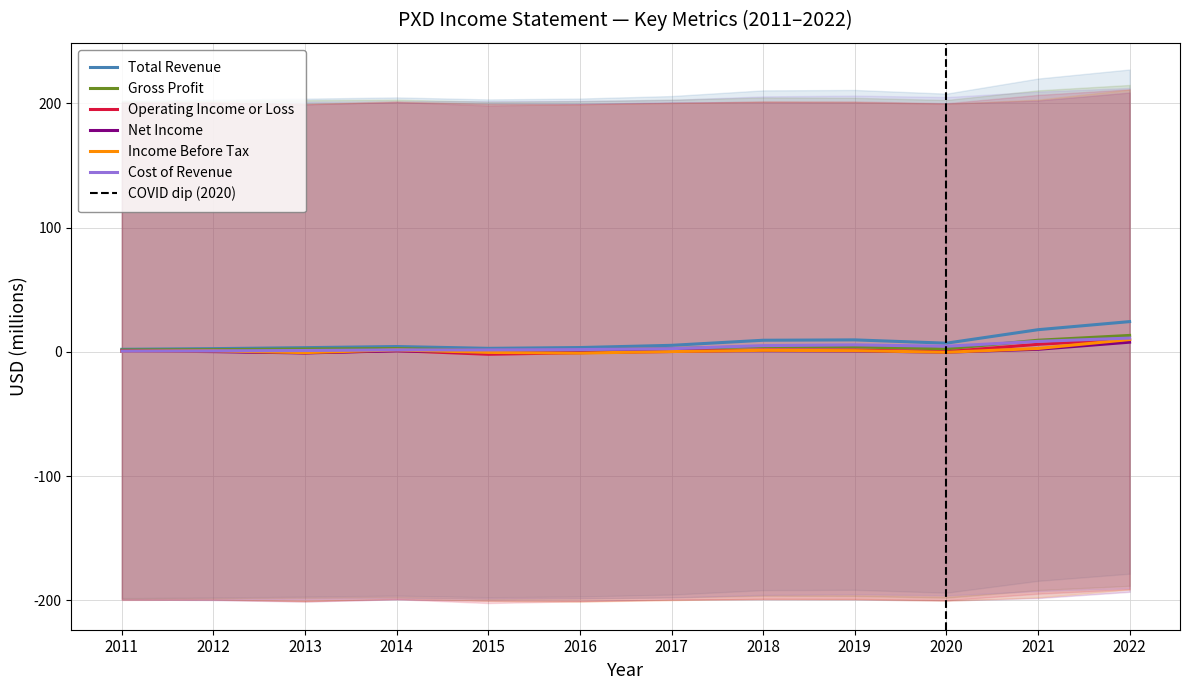

Reading right to left, extract all data points from this chart.

Total Revenue: 2022=24.4	2021=17.9	2020=7.0	2019=9.7	2018=9.4	2017=5.3	2016=3.5	2015=2.9	2014=4.3	2013=3.4	2012=2.6	2011=2.1
Gross Profit: 2022=13.3	2021=9.4	2020=2.5	2019=4.0	2018=4.3	2017=2.7	2016=1.6	2015=1.3	2014=2.7	2013=2.3	2012=1.8	2011=1.5
Operating Income or Loss: 2022=10.2	2021=6.1	2020=0.1	2019=1.5	2018=1.5	2017=0.3	2016=-0.6	2015=-1.9	2014=1.0	2013=-0.6	2012=0.7	2011=0.4
Net Income: 2022=7.8	2021=2.1	2020=-0.2	2019=0.8	2018=1.0	2017=0.8	2016=-0.6	2015=-0.3	2014=0.9	2013=-0.8	2012=0.2	2011=0.8
Income Before Tax: 2022=10.0	2021=2.7	2020=-0.3	2019=1.0	2018=1.3	2017=0.3	2016=-1.0	2015=-0.4	2014=1.6	2013=-0.6	2012=0.8	2011=0.6
Cost of Revenue: 2022=11.1	2021=8.5	2020=4.6	2019=5.6	2018=5.1	2017=2.6	2016=1.9	2015=1.6	2014=1.6	2013=1.1	2012=0.8	2011=0.6